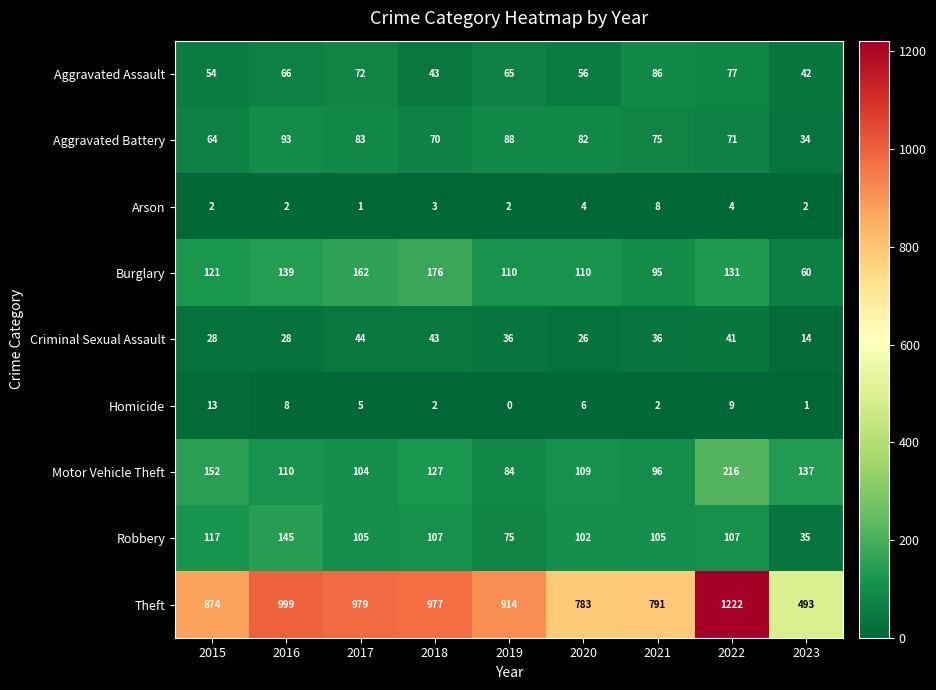

Which category has the lowest value across all series?

2019